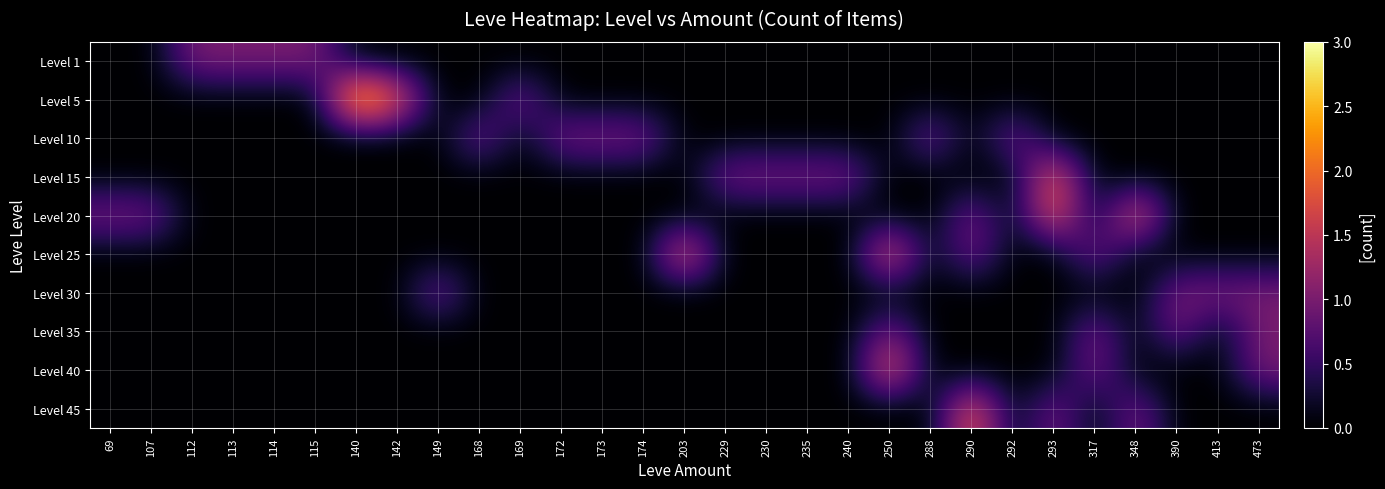

Reading left to right, what are all the values shown in this chart?

row_0: 69=0	107=0	112=1	113=1	114=1	115=1	140=0	142=0	149=0	168=0	169=0	172=0	173=0	174=0	203=0	229=0	230=0	235=0	240=0	250=0	288=0	290=0	292=0	293=0	317=0	348=0	390=0	413=0	473=0
row_1: 69=0	107=0	112=0	113=0	114=0	115=0	140=3	142=2	149=0	168=0	169=1	172=0	173=0	174=0	203=0	229=0	230=0	235=0	240=0	250=0	288=0	290=0	292=0	293=0	317=0	348=0	390=0	413=0	473=0
row_2: 69=0	107=0	112=0	113=0	114=0	115=0	140=0	142=0	149=0	168=1	169=0	172=1	173=1	174=1	203=0	229=0	230=0	235=0	240=0	250=0	288=1	290=0	292=1	293=0	317=0	348=0	390=0	413=0	473=0
row_3: 69=0	107=0	112=0	113=0	114=0	115=0	140=0	142=0	149=0	168=0	169=0	172=0	173=0	174=0	203=0	229=1	230=1	235=1	240=1	250=0	288=0	290=0	292=0	293=2	317=0	348=0	390=0	413=0	473=0
row_4: 69=1	107=1	112=0	113=0	114=0	115=0	140=0	142=0	149=0	168=0	169=0	172=0	173=0	174=0	203=0	229=0	230=0	235=0	240=0	250=0	288=0	290=1	292=0	293=2	317=0	348=2	390=0	413=0	473=0
row_5: 69=0	107=0	112=0	113=0	114=0	115=0	140=0	142=0	149=0	168=0	169=0	172=0	173=0	174=0	203=2	229=0	230=0	235=0	240=0	250=2	288=0	290=1	292=0	293=0	317=1	348=0	390=0	413=0	473=0
row_6: 69=0	107=0	112=0	113=0	114=0	115=0	140=0	142=0	149=1	168=0	169=0	172=0	173=0	174=0	203=0	229=0	230=0	235=0	240=0	250=0	288=0	290=0	292=0	293=0	317=0	348=0	390=1	413=1	473=1
row_7: 69=0	107=0	112=0	113=0	114=0	115=0	140=0	142=0	149=0	168=0	169=0	172=0	173=0	174=0	203=0	229=0	230=0	235=0	240=0	250=1	288=0	290=0	292=0	293=0	317=1	348=0	390=1	413=0	473=1
row_8: 69=0	107=0	112=0	113=0	114=0	115=0	140=0	142=0	149=0	168=0	169=0	172=0	173=0	174=0	203=0	229=0	230=0	235=0	240=0	250=2	288=0	290=0	292=0	293=0	317=1	348=0	390=0	413=0	473=1
row_9: 69=0	107=0	112=0	113=0	114=0	115=0	140=0	142=0	149=0	168=0	169=0	172=0	173=0	174=0	203=0	229=0	230=0	235=0	240=0	250=0	288=0	290=2	292=0	293=1	317=0	348=1	390=0	413=0	473=0